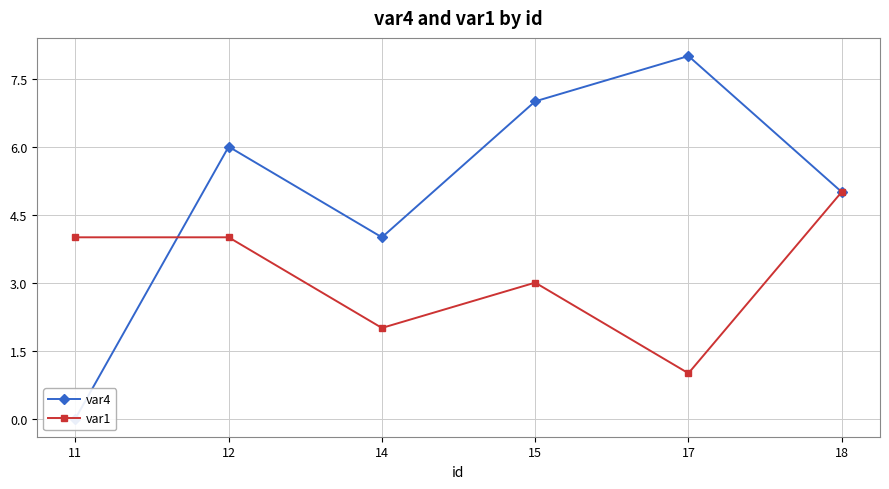

Where do var4 and var1 first cross each other?

11 and 12